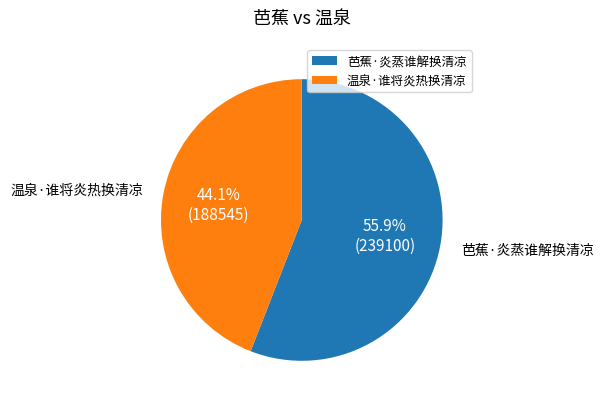

The 温泉·谁将炎热换清凉 slice represents 50% of the pie. True or false?

False